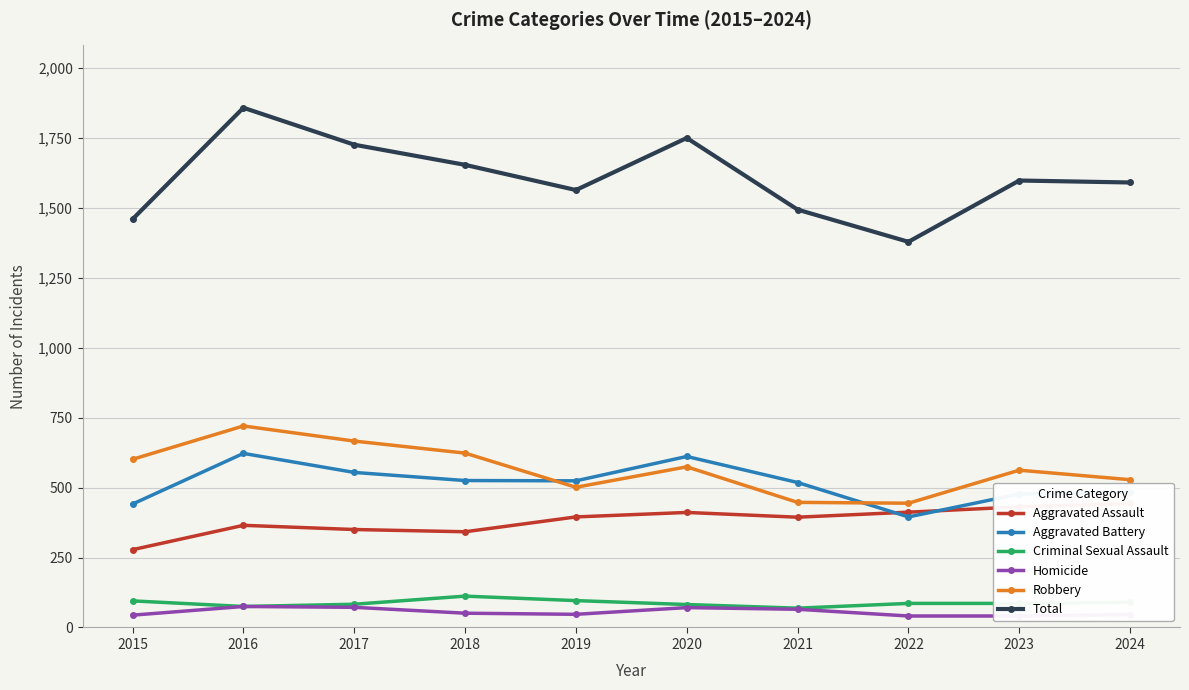

At how many categories does at least one series exceed 1537?

7